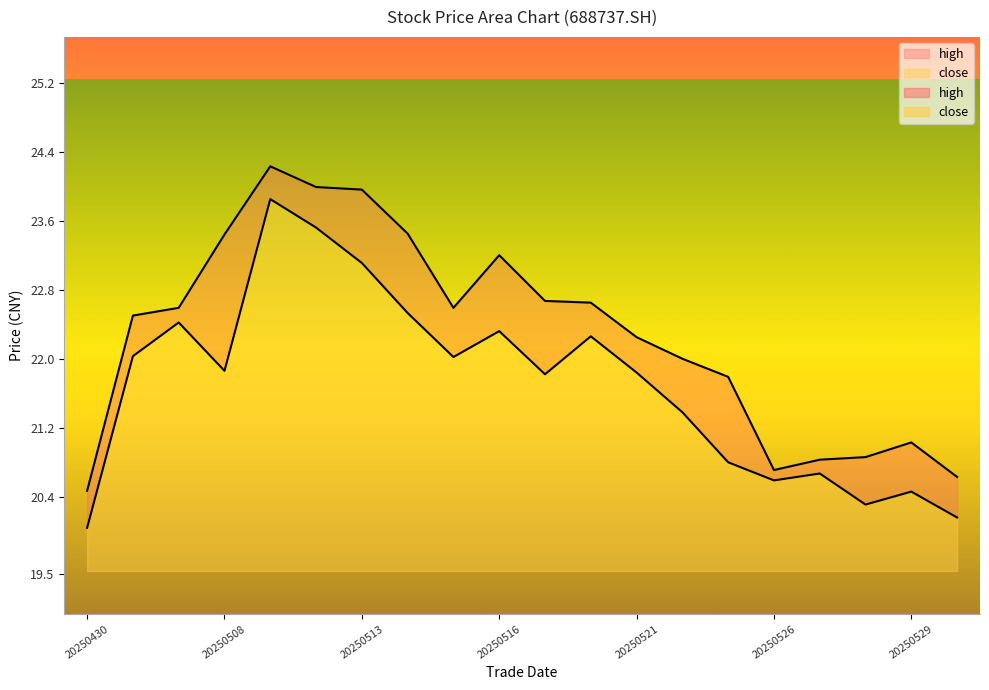

How many lines are shown in the chart?

2